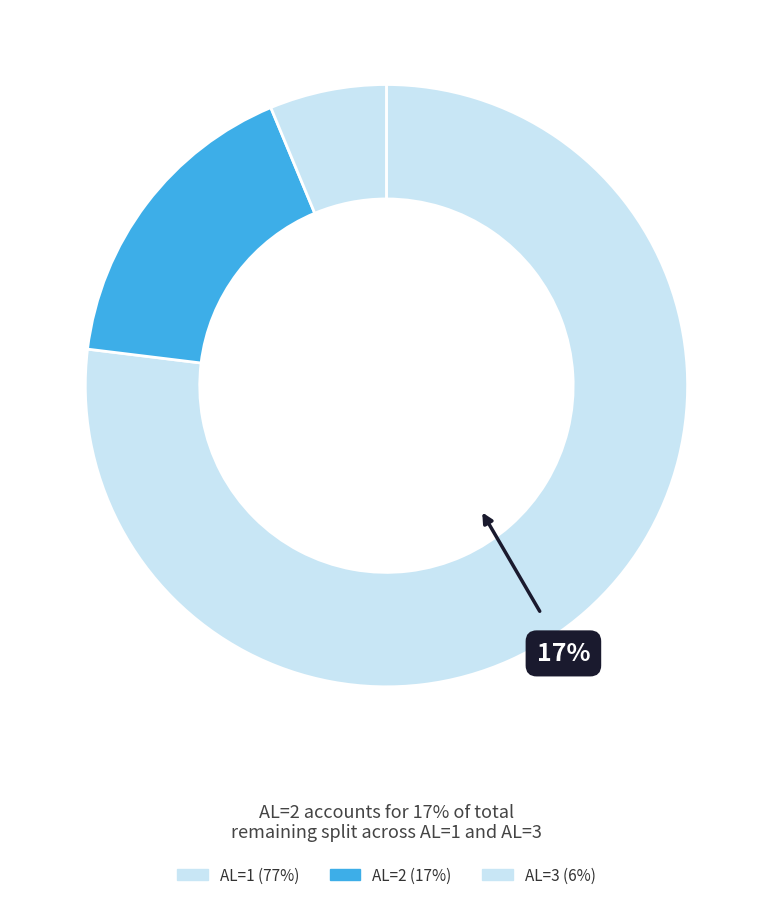

Is it true that AL=1 is 68% of the pie?

False